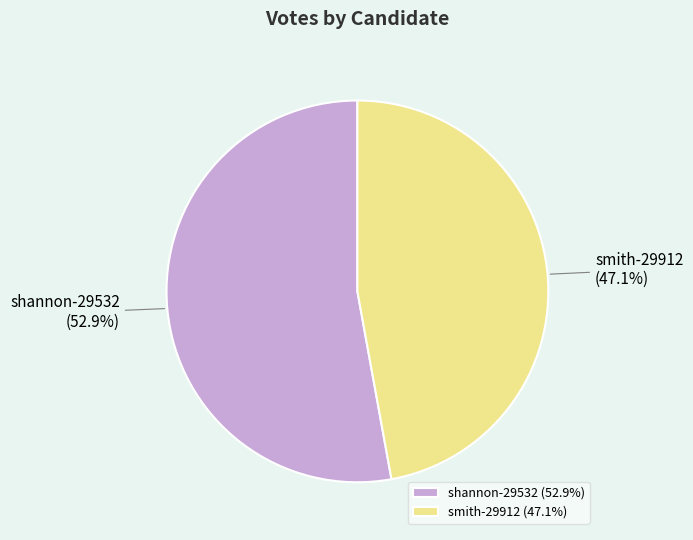

To the nearest percent, what is the combined percentage of smith-29912 and shannon-29532?

100%